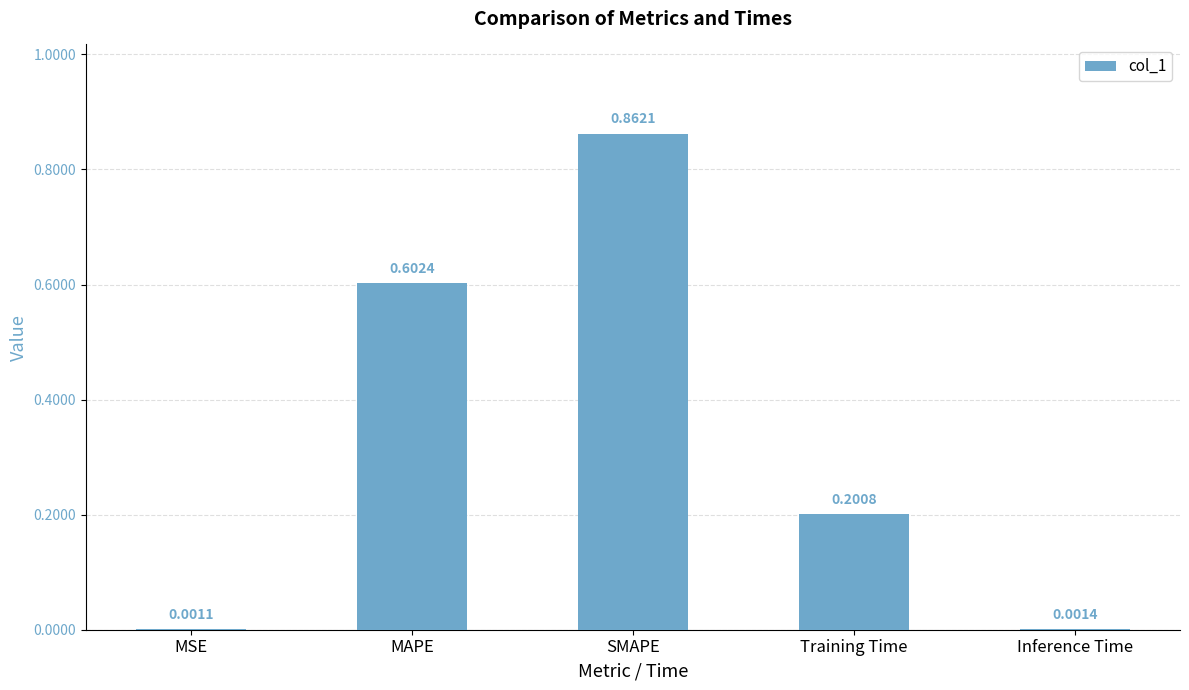

What is the change in value from MSE to MAPE?

+0.6